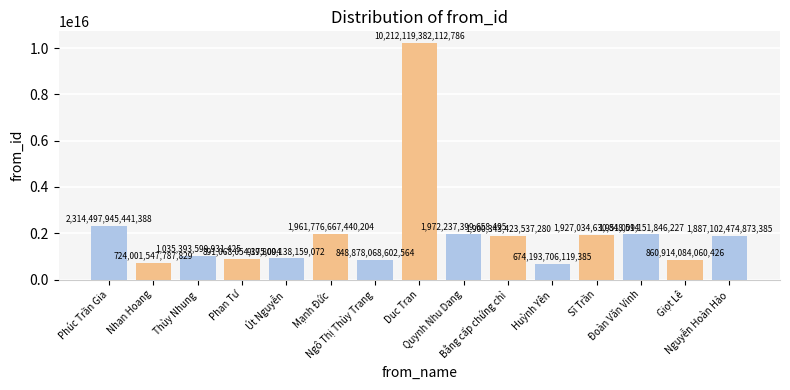

Which label corresponds to the largest value in the chart?

Duc Tran